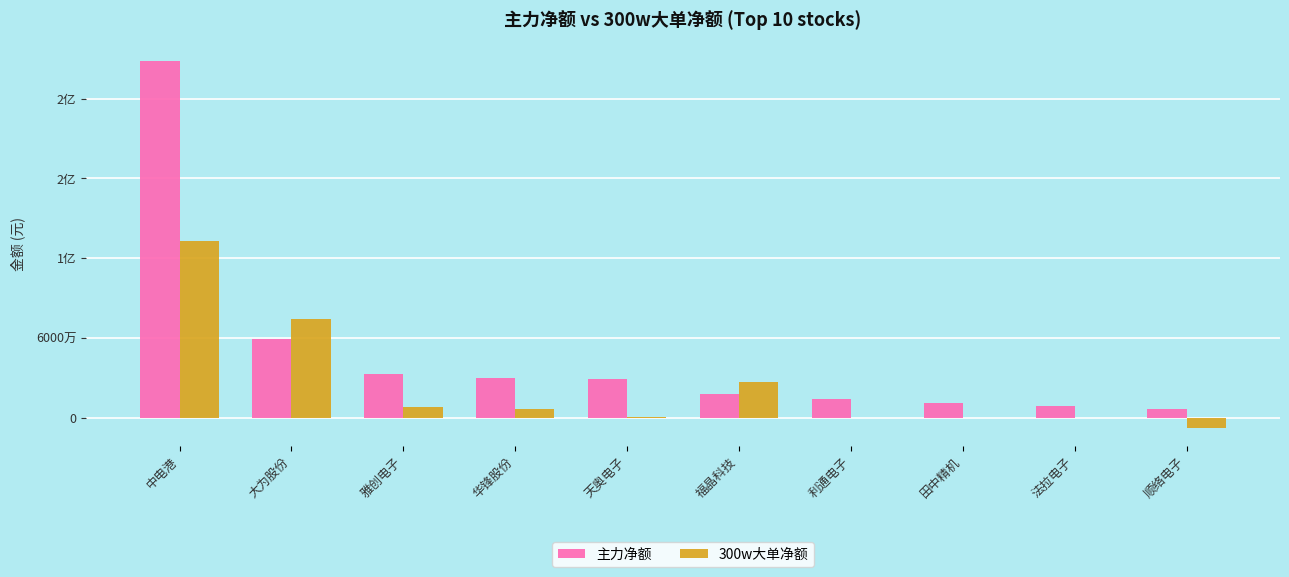

True or false: 主力净额 has a value of 268383874 at 中电港.

True